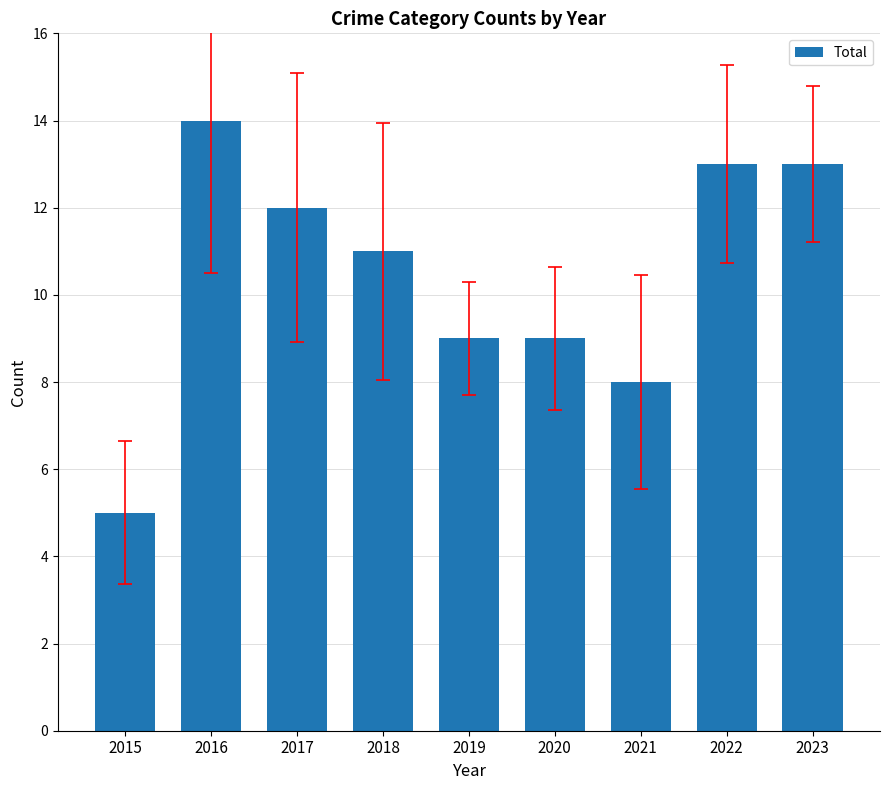

Is it true that the value at 2016 is 14?

True